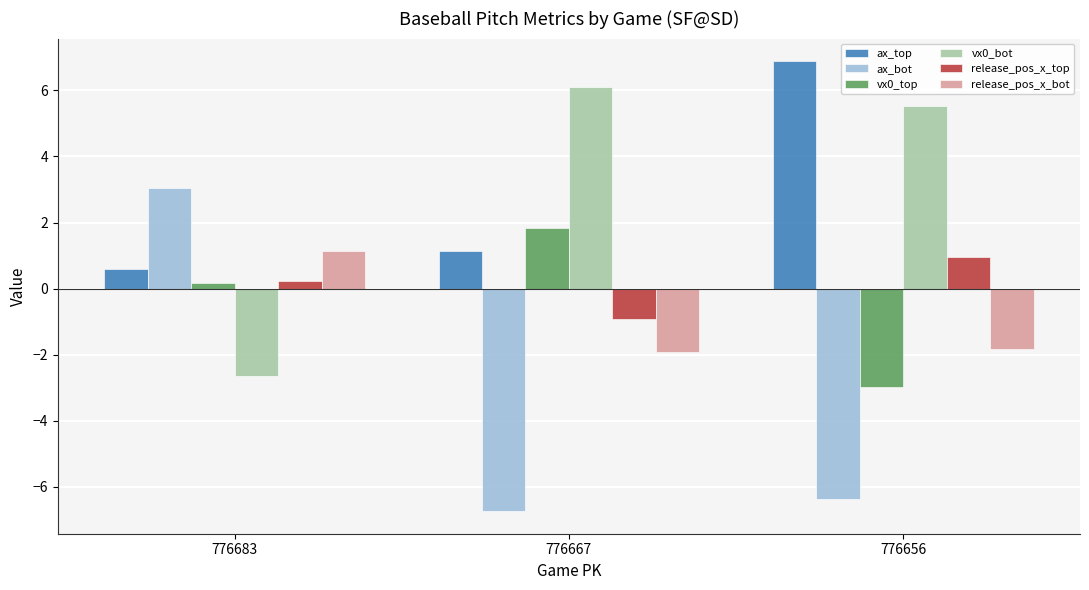

What is the value of the release_pos_x_bot bar at the 3rd from the left?

-1.8